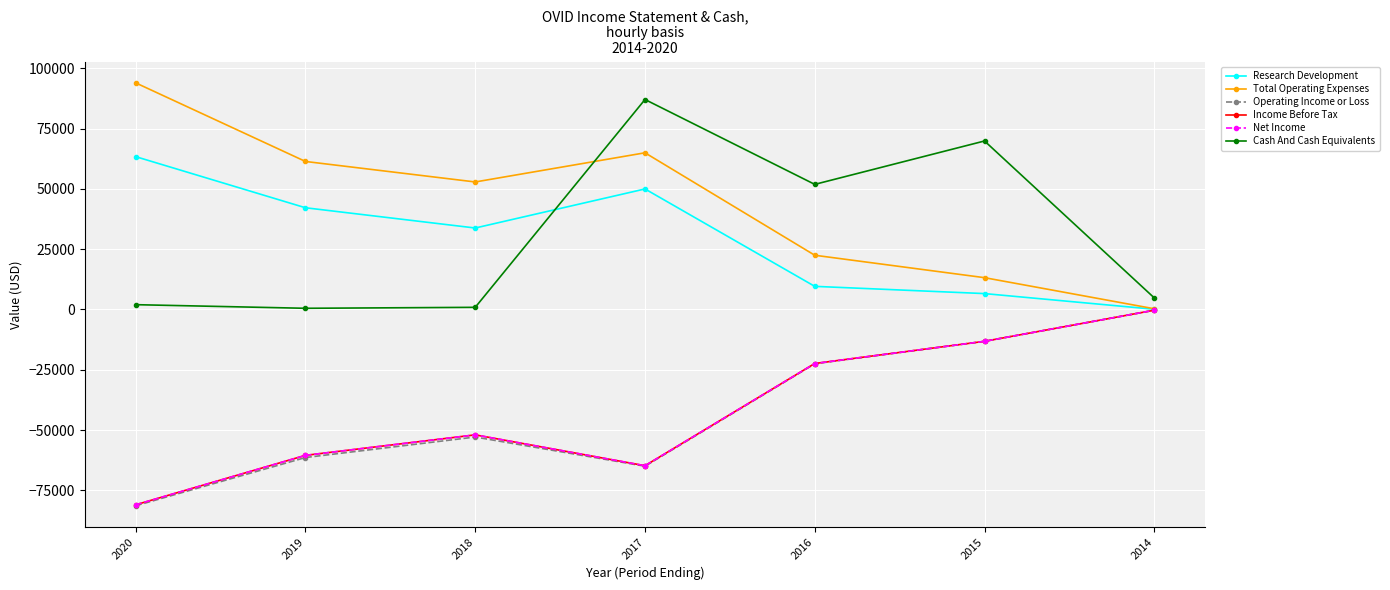

Between 2019 and 2018, which is larger?

2019